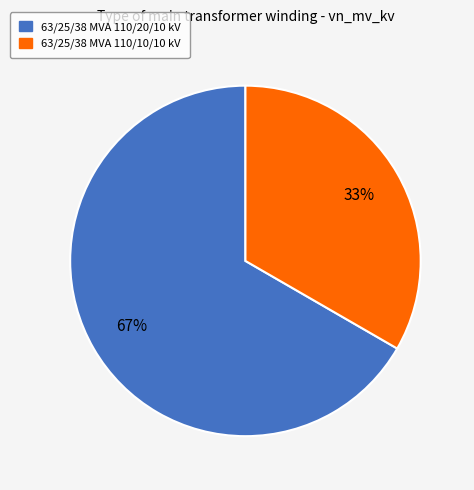

True or false: 63/25/38 MVA 110/20/10 kV accounts for 67% of the total.

True